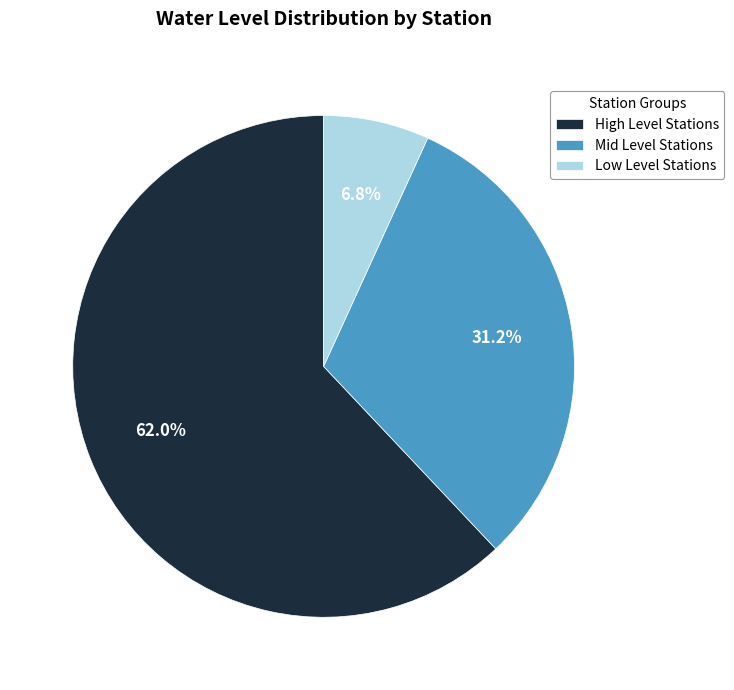

Is there a majority slice in this chart?

Yes